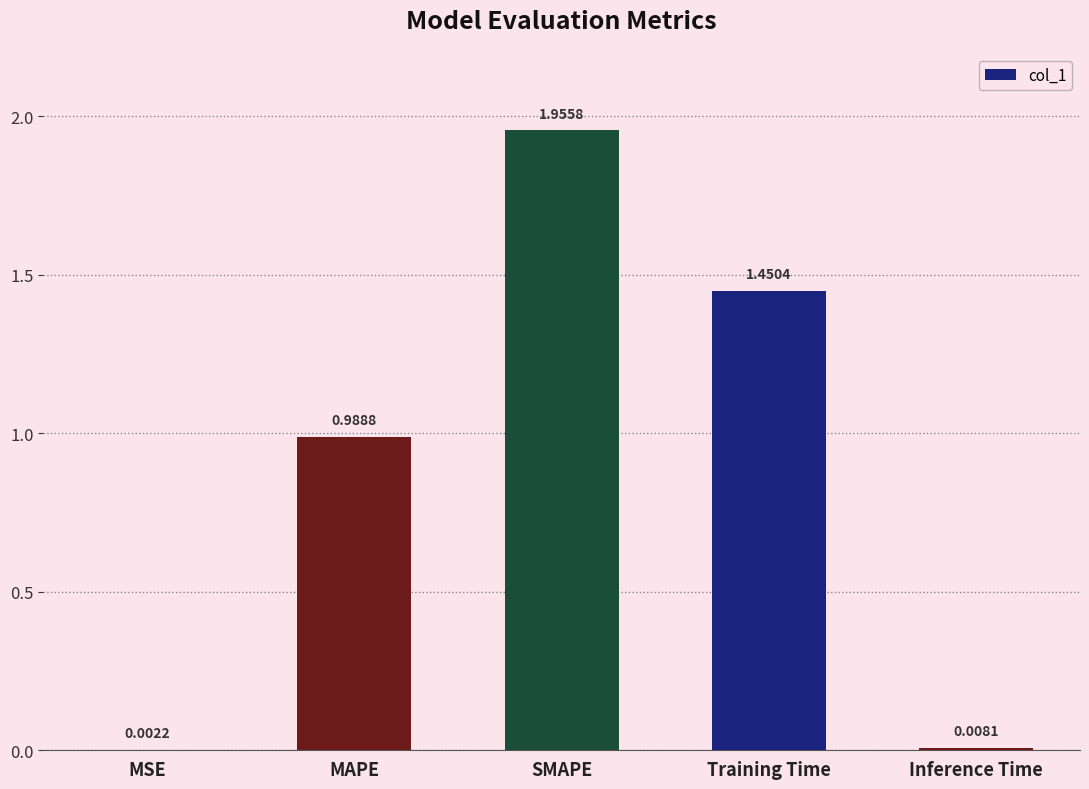

Which has a higher value, SMAPE or MAPE?

SMAPE